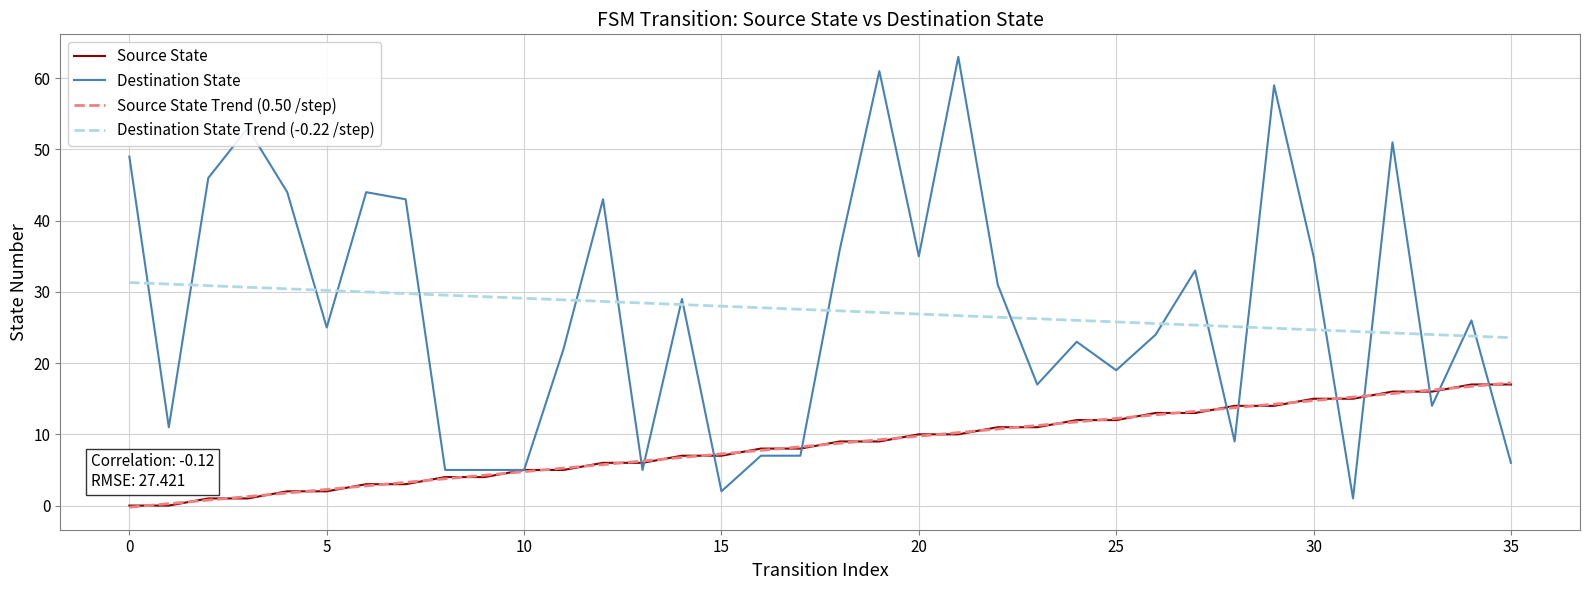

What is the maximum value for Destination State Trend (-0.22 /step)?

31.3